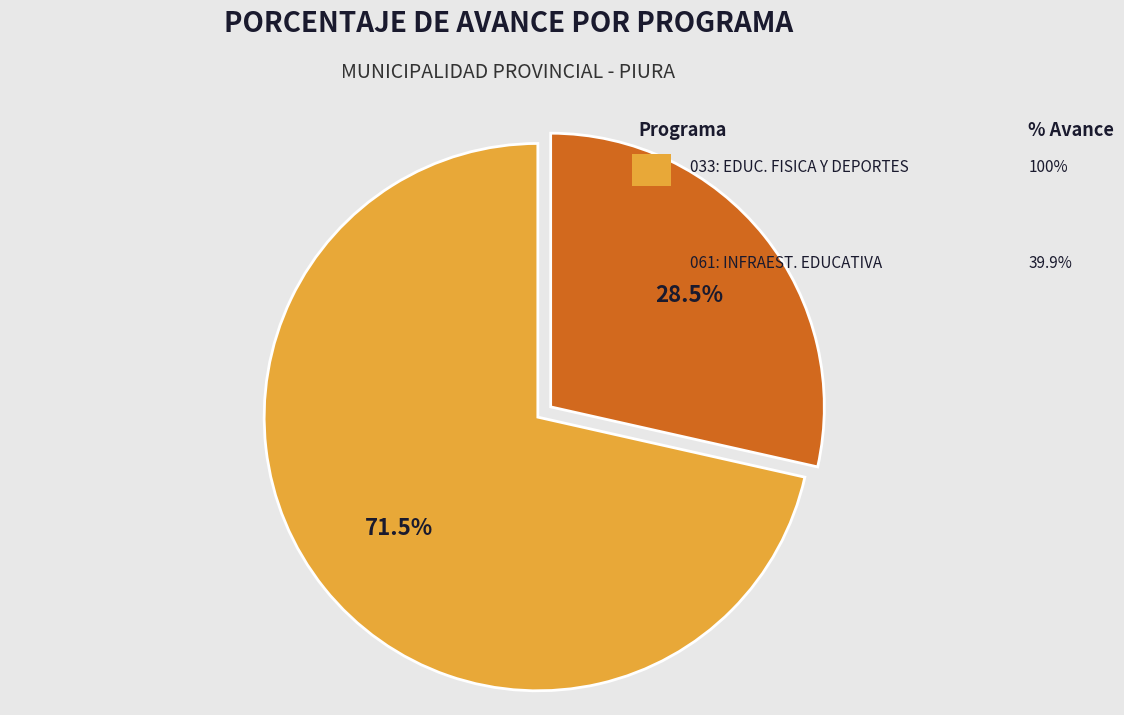

To the nearest percent, what is the difference between the largest and smallest slice percentages?

43%